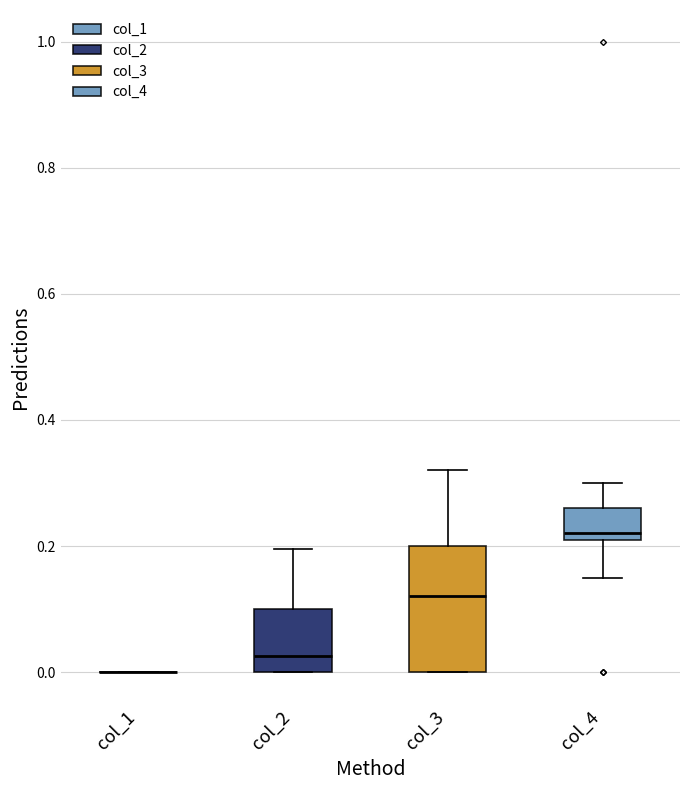

Comparing the boxes themselves (not the whiskers), which one is the tallest?

col_3